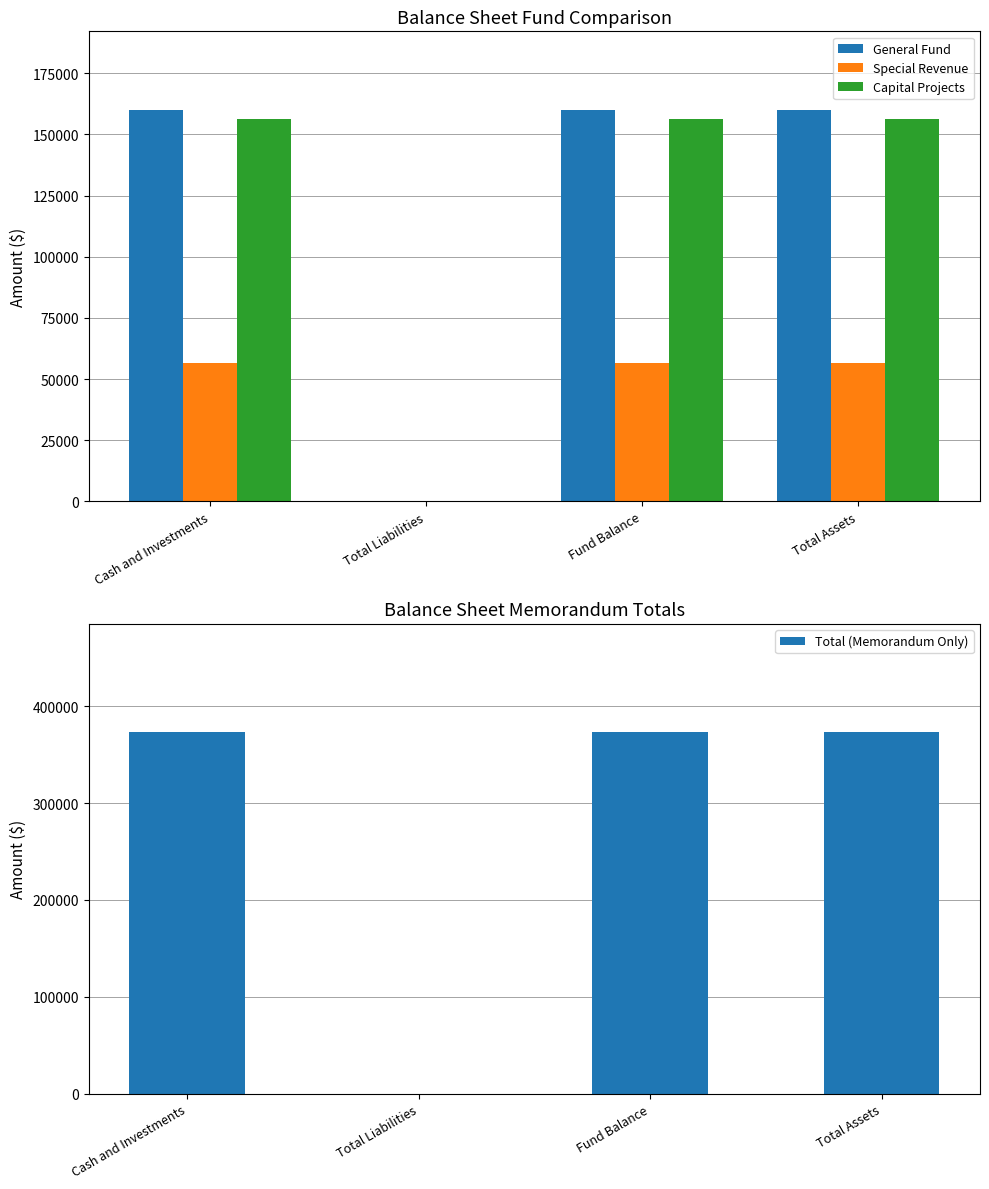

Reading left to right, what are all the values shown in this chart?

General Fund: 160107	0	160107	160107
Special Revenue: 56563	0	56563	56563
Capital Projects: 156217	0	156217	156217
Total (Memorandum Only): 372887	0	372887	372887